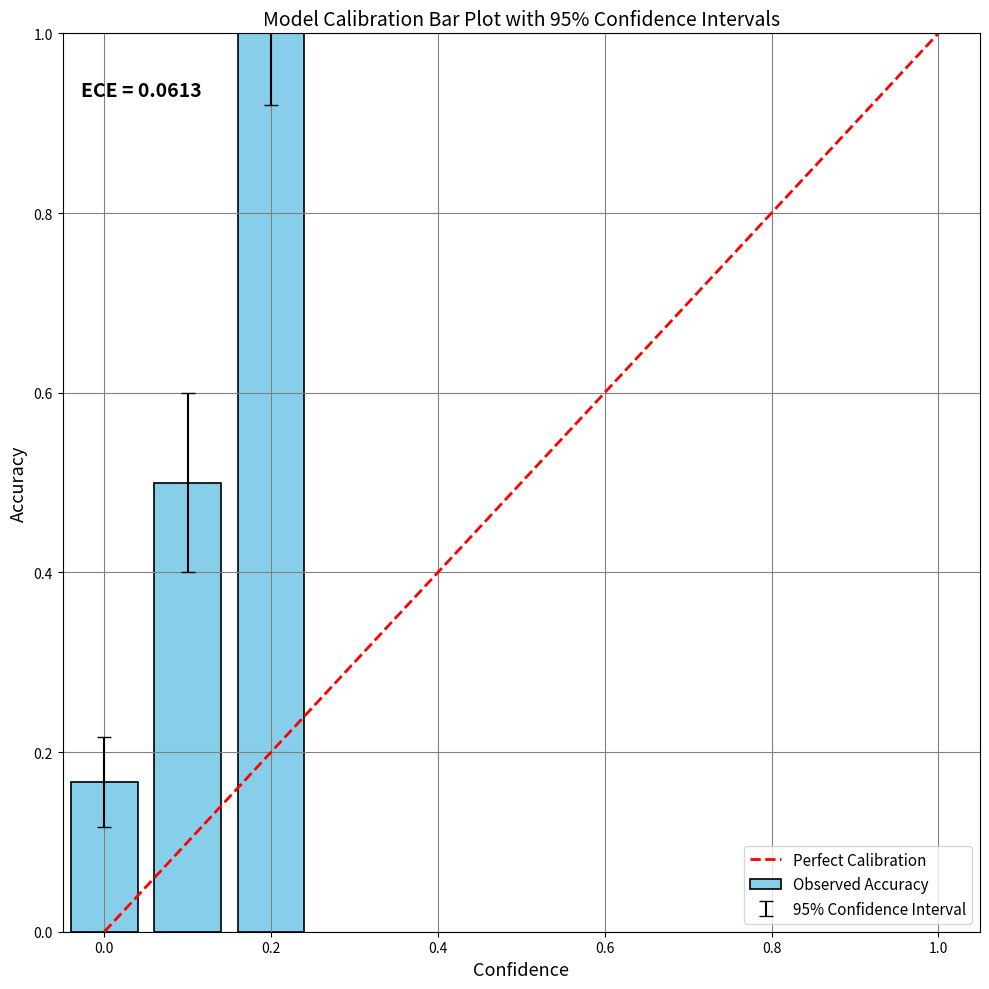

What is the greatest value displayed?

1.0